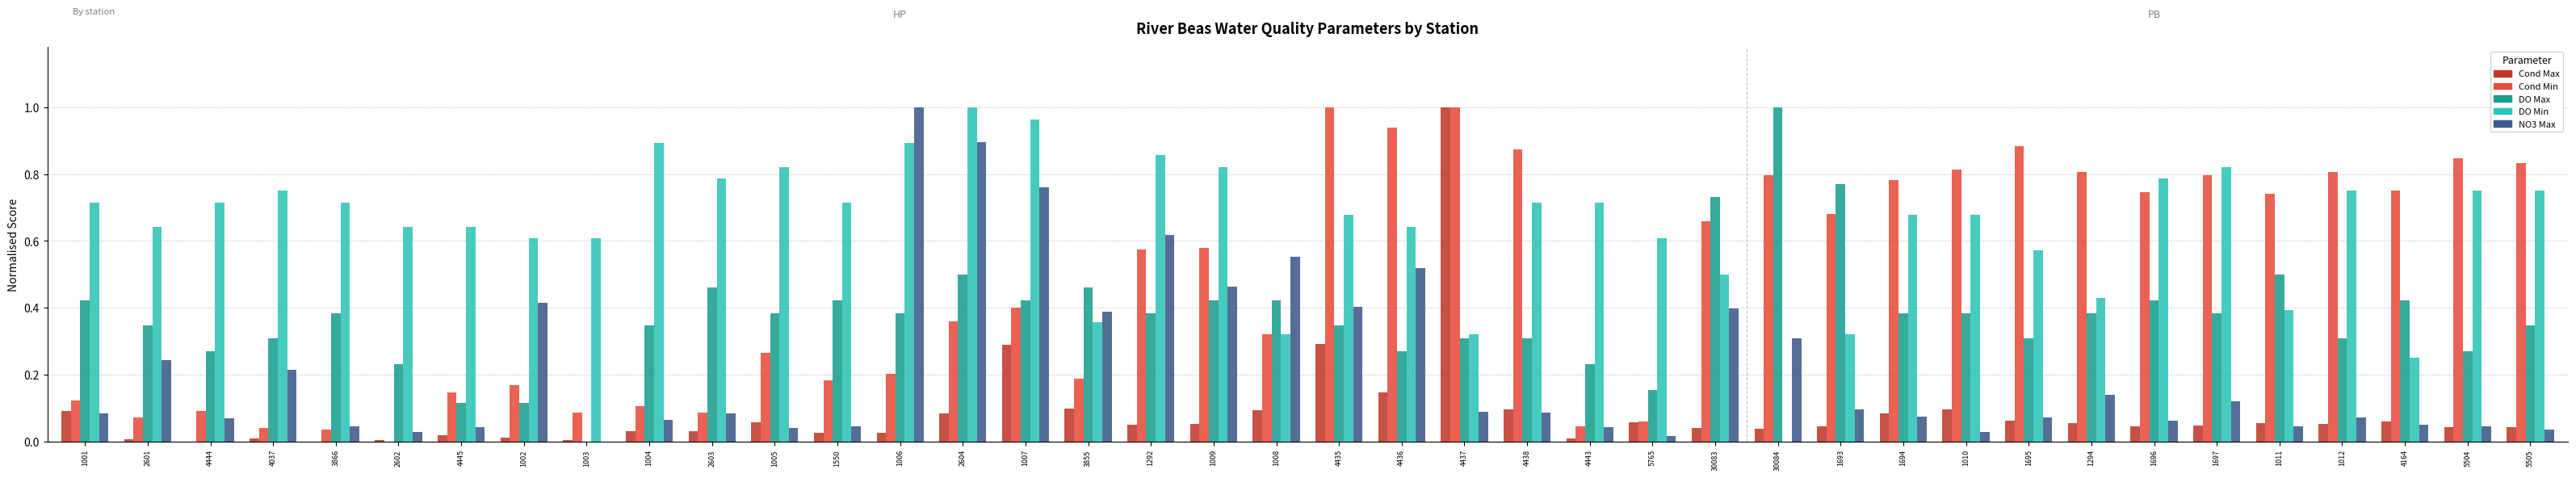

True or false: DO Max has a value of 0.4 at 2602.

False